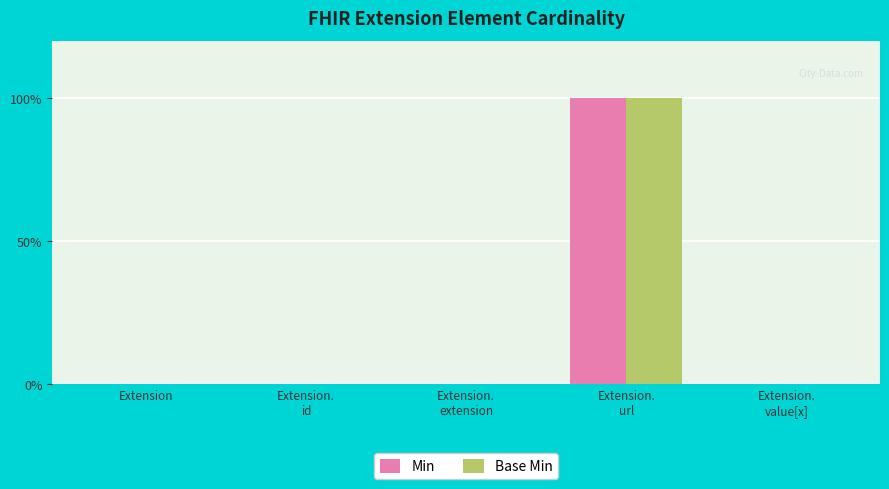

Are the bars grouped side by side (vs. stacked)?

Yes